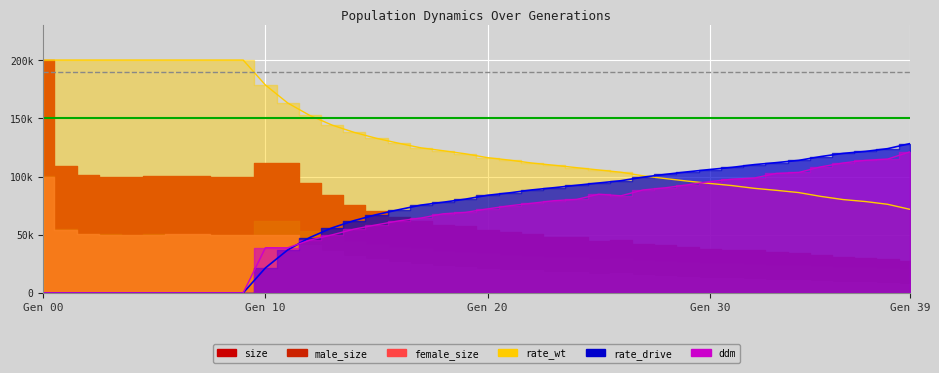

At which label is rate_wt closest to 136074?

14